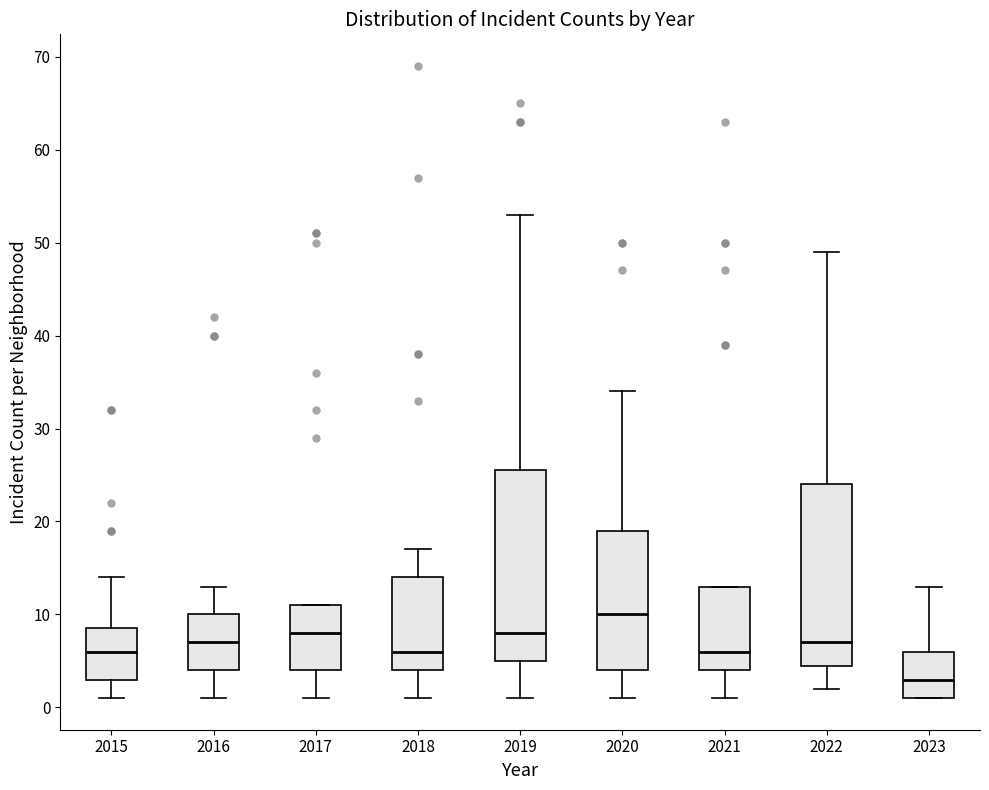

Comparing the boxes themselves (not the whiskers), which one is the tallest?

2019